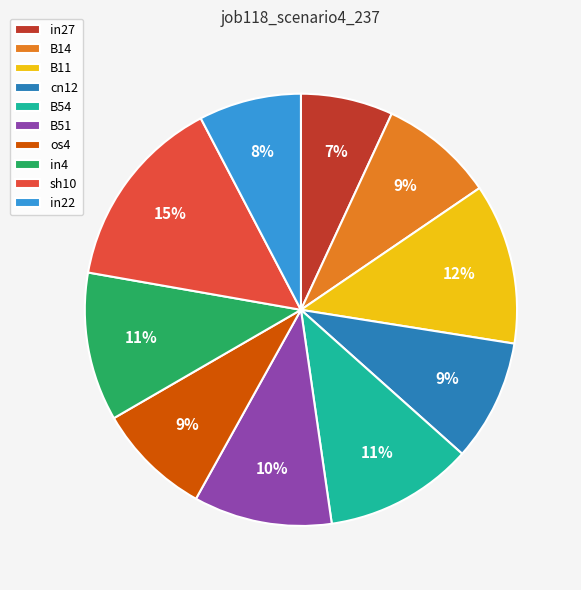

Is there a majority slice in this chart?

No